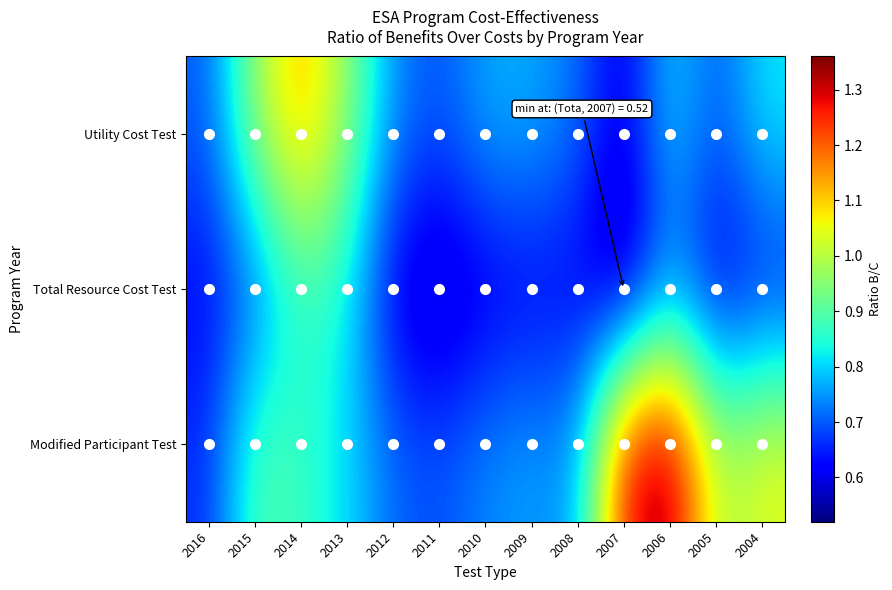

Which label corresponds to the largest value in the chart?

2006